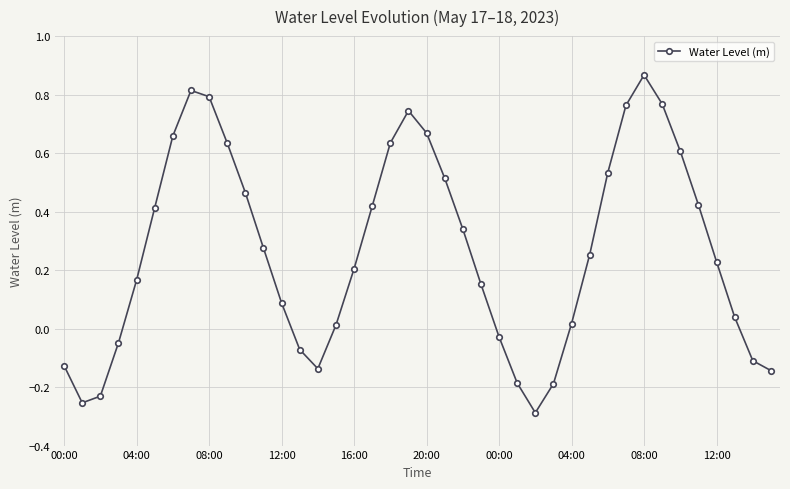

Does the chart display data point markers on the line(s)?

Yes